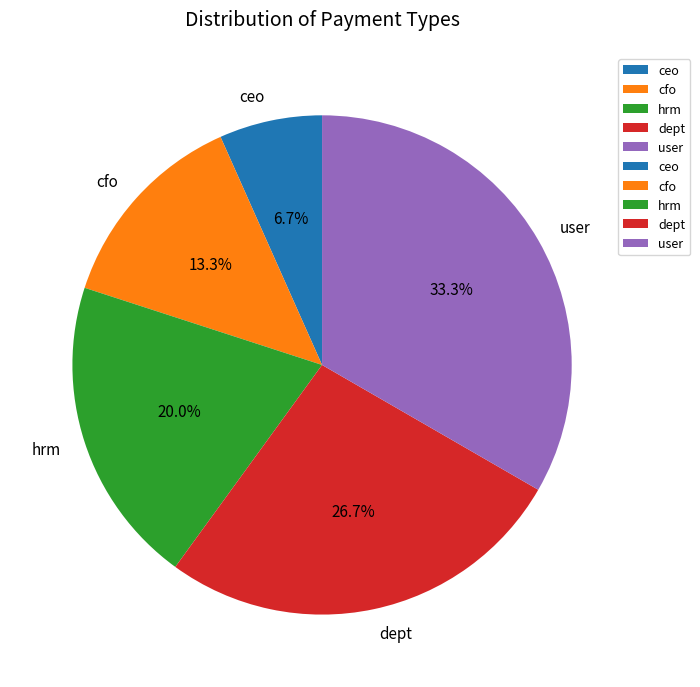

Does any single category account for the majority?

No